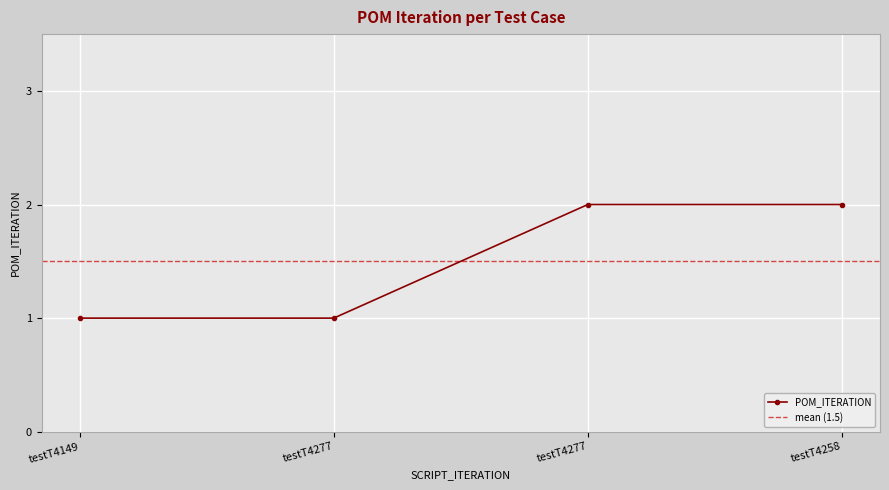

Rank the categories by value from lowest to highest.

testT4149, testT4277, testT4277, testT4258